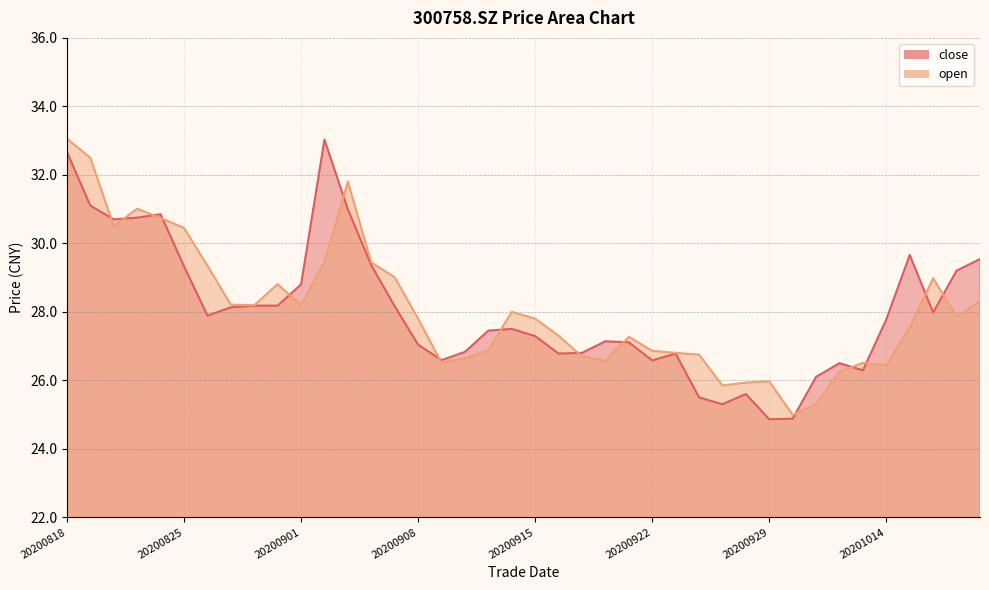

Reading left to right, extract all data points from this chart.

close: 20200818=32.7	20200819=31.1	20200820=30.7	20200821=30.8	20200824=30.9	20200825=29.3	20200826=27.9	20200827=28.1	20200828=28.2	20200831=28.2	20200901=28.8	20200902=33.0	20200903=31.0	20200904=29.4	20200907=28.2	20200908=27.0	20200909=26.6	20200910=26.8	20200911=27.4	20200914=27.5	20200915=27.3	20200916=26.8	20200917=26.8	20200918=27.1	20200921=27.1	20200922=26.6	20200923=26.8	20200924=25.5	20200925=25.3	20200928=25.6	20200929=24.9	20200930=24.9	20201009=26.1	20201012=26.5	20201013=26.3	20201014=27.8	20201015=29.7	20201016=28.0	20201019=29.2	20201020=29.5
open: 20200818=33.0	20200819=32.5	20200820=30.5	20200821=31.0	20200824=30.7	20200825=30.4	20200826=29.4	20200827=28.2	20200828=28.2	20200831=28.8	20200901=28.2	20200902=29.4	20200903=31.8	20200904=29.4	20200907=29.0	20200908=27.8	20200909=26.5	20200910=26.6	20200911=26.9	20200914=28.0	20200915=27.8	20200916=27.3	20200917=26.7	20200918=26.6	20200921=27.3	20200922=26.9	20200923=26.8	20200924=26.8	20200925=25.9	20200928=25.9	20200929=26.0	20200930=25.0	20201009=25.3	20201012=26.2	20201013=26.5	20201014=26.4	20201015=27.5	20201016=29.0	20201019=27.9	20201020=28.3